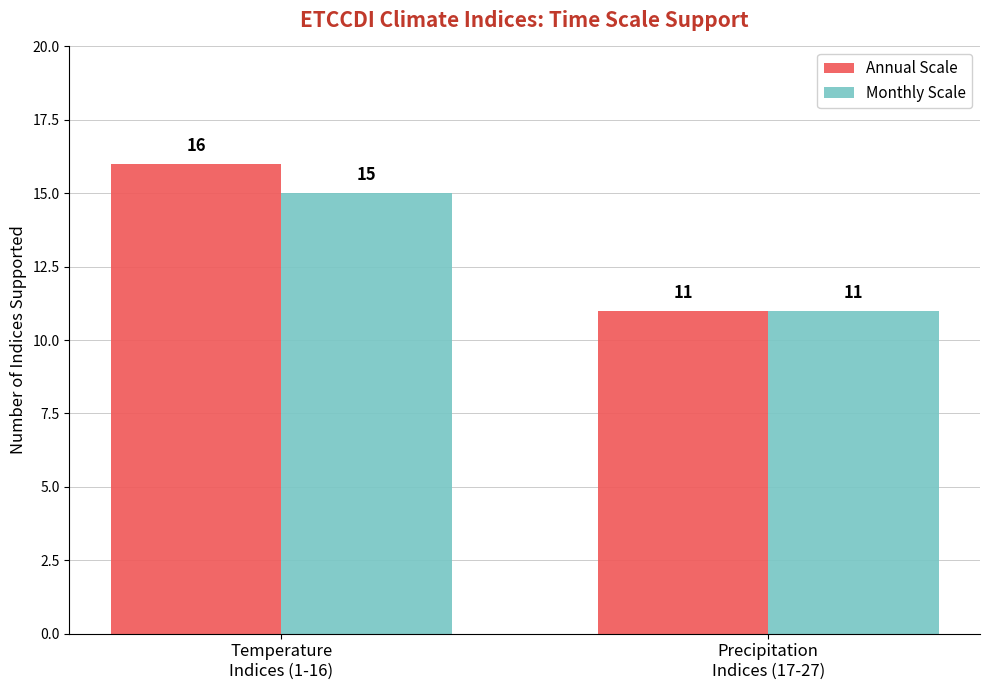

The Annual Scale series shows 16 at Temperature
Indices (1-16). True or false?

True